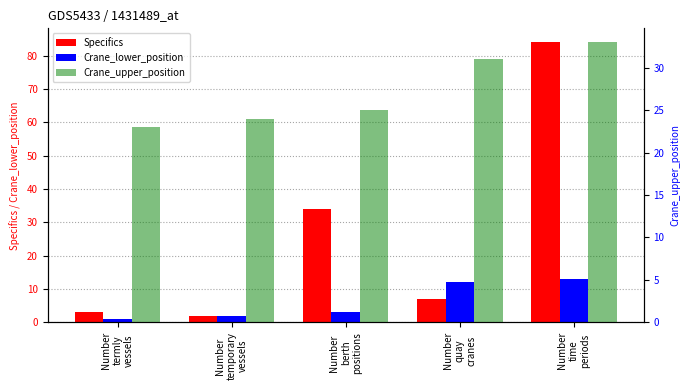

At which label does Crane_lower_position reach its minimum?

Number
termly
vessels